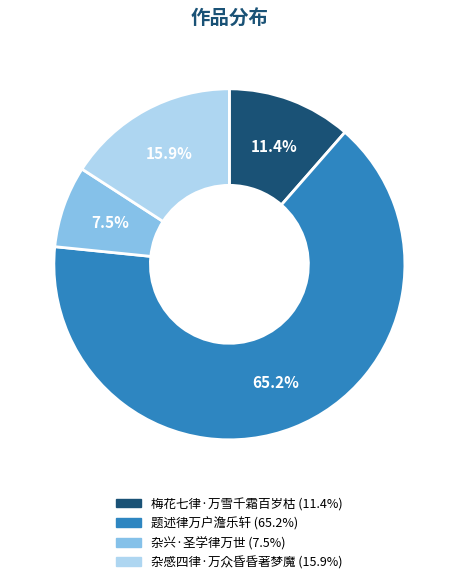

Between 杂感四律·万众昏昏著梦魔 and 梅花七律·万雪千霜百岁枯, which is larger?

杂感四律·万众昏昏著梦魔